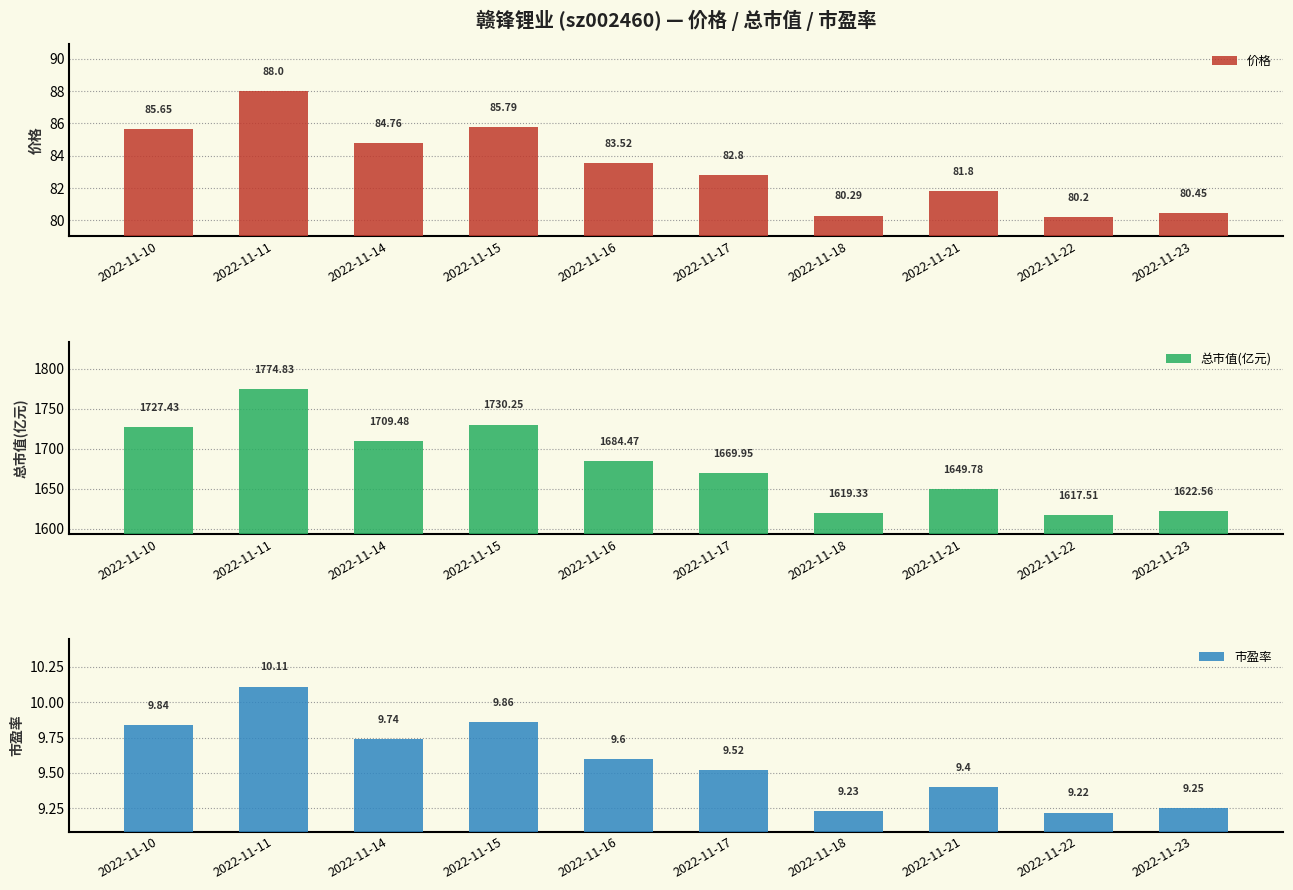

What is the approximate value of 价格 at 2022-11-15?

85.8